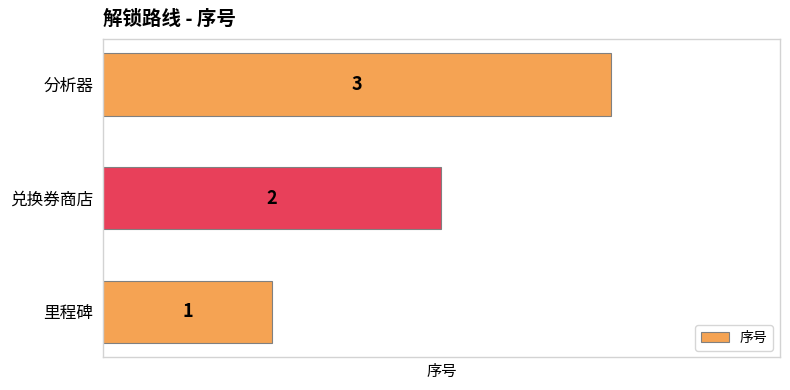

Where is the data nearest to the value 2?

兑换券商店